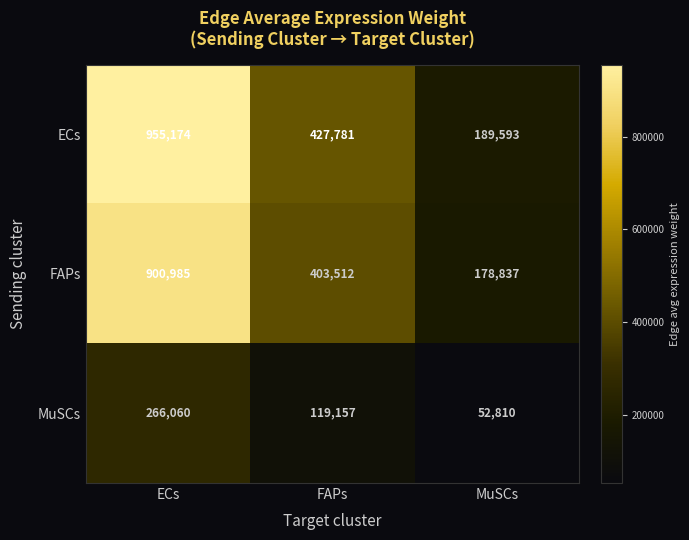

How many values in the MuSCs series are below 119157?

1